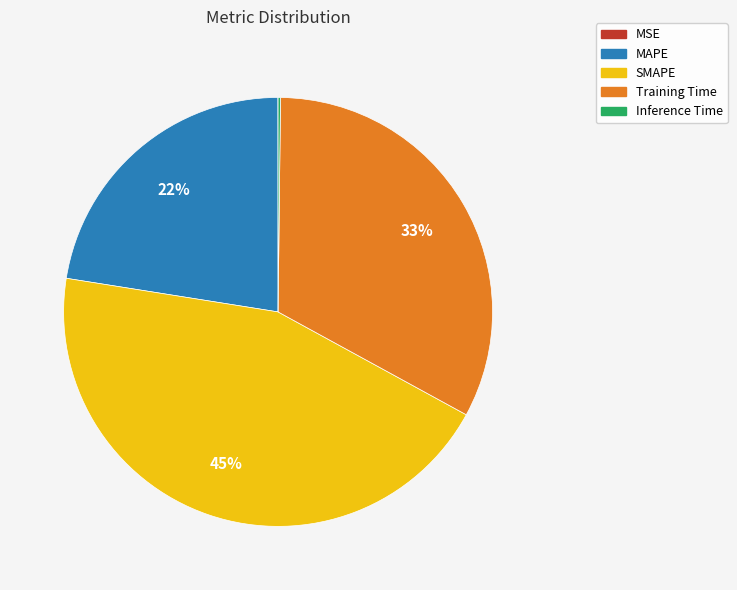

Do MAPE and Training Time together represent more than half of the pie?

Yes